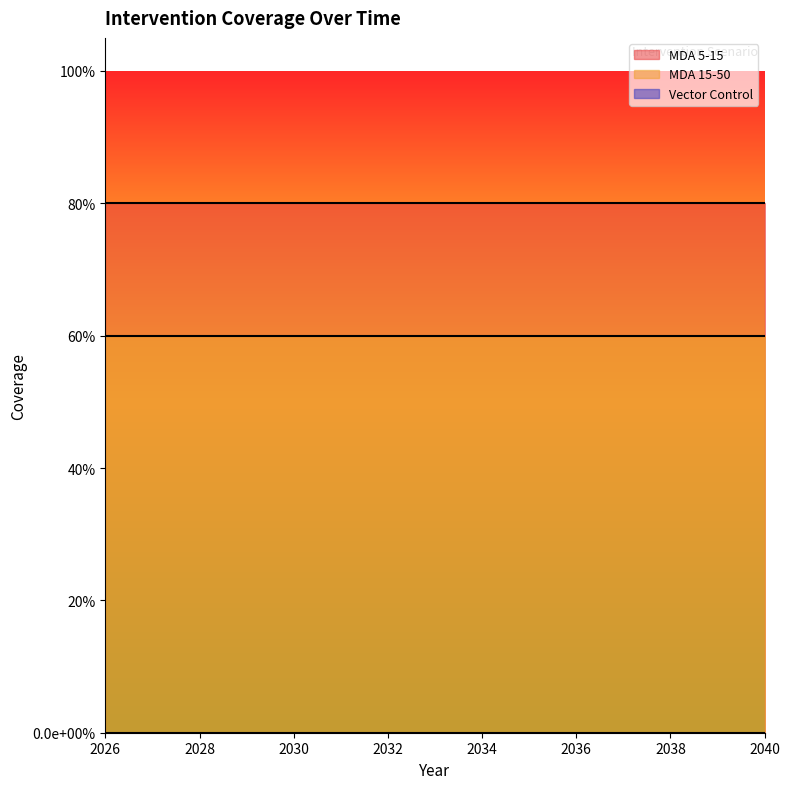

Reading left to right, list all the values displayed in this chart.

MDA 5-15: 0.8	0.8	0.8	0.8	0.8	0.8	0.8	0.8	0.8	0.8	0.8	0.8	0.8	0.8	0.8
MDA 15-50: 0.6	0.6	0.6	0.6	0.6	0.6	0.6	0.6	0.6	0.6	0.6	0.6	0.6	0.6	0.6
Vector Control: 0.0	0.0	0.0	0.0	0.0	0.0	0.0	0.0	0.0	0.0	0.0	0.0	0.0	0.0	0.0